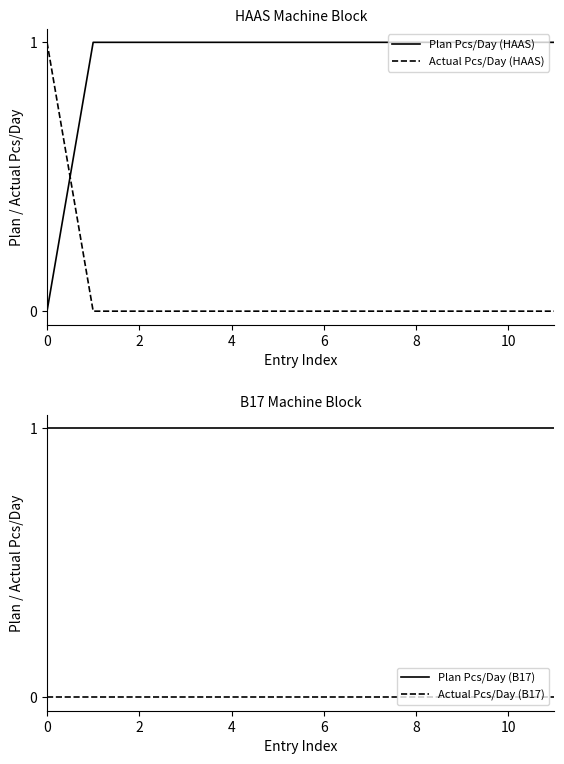

What is the total value across all series at 0?

2